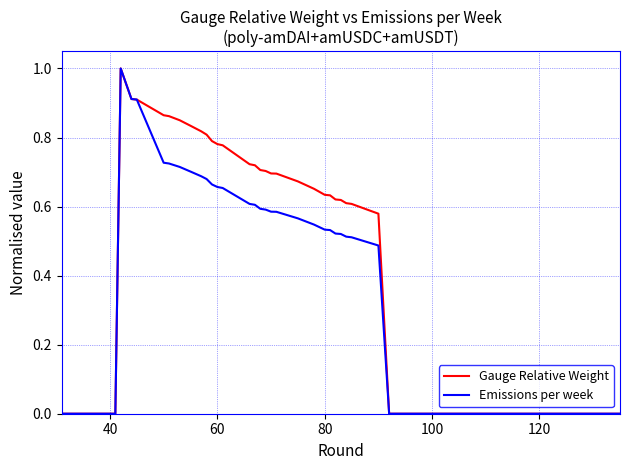

List the series in order of their overall mean, lowest first.

Emissions per week, Gauge Relative Weight